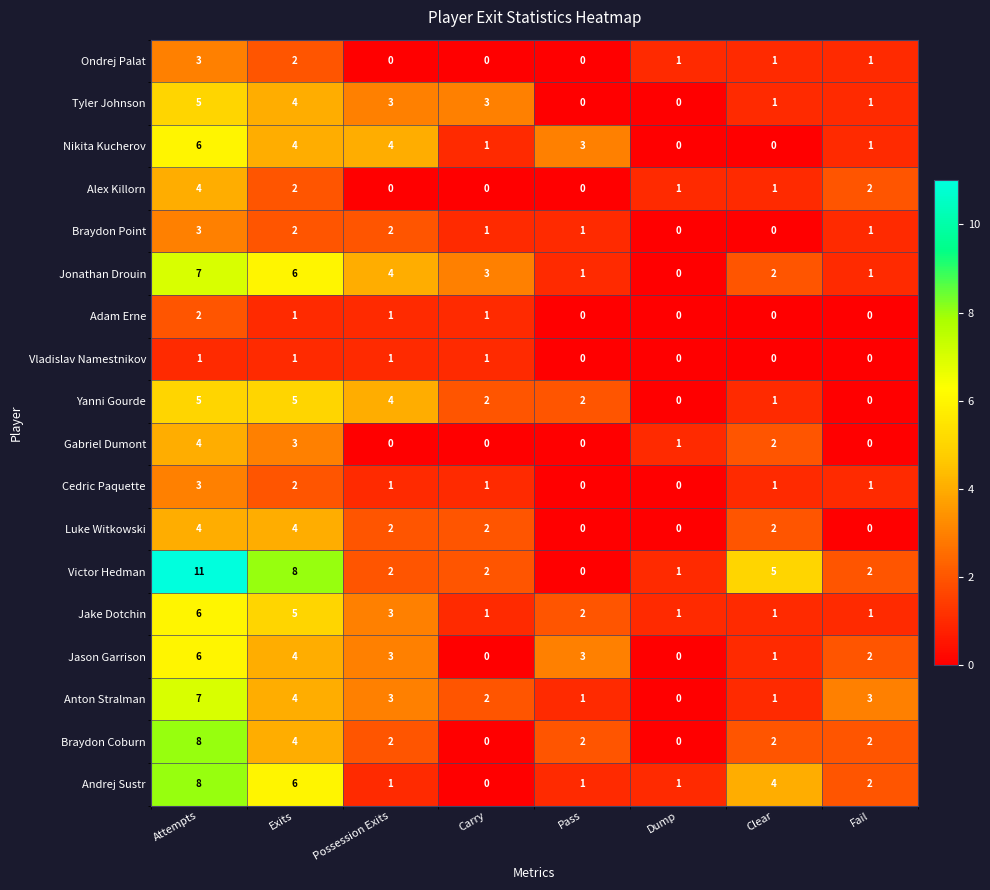

Which series has the largest total across all categories?

Victor Hedman